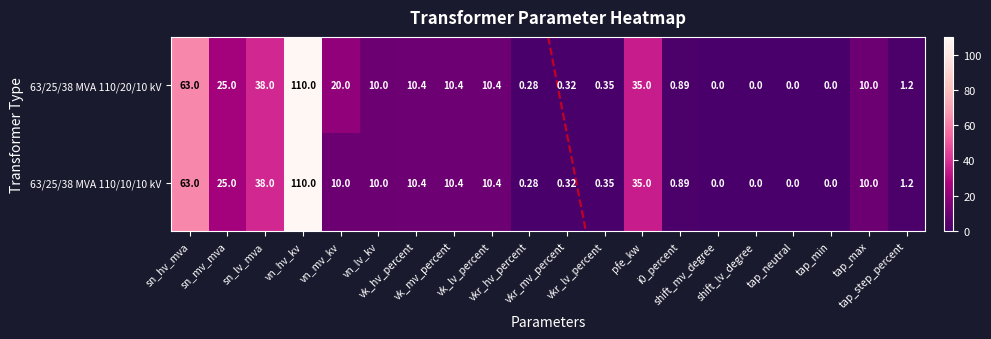

How many positive values does the 63/25/38 MVA 110/10/10 kV series have?

16